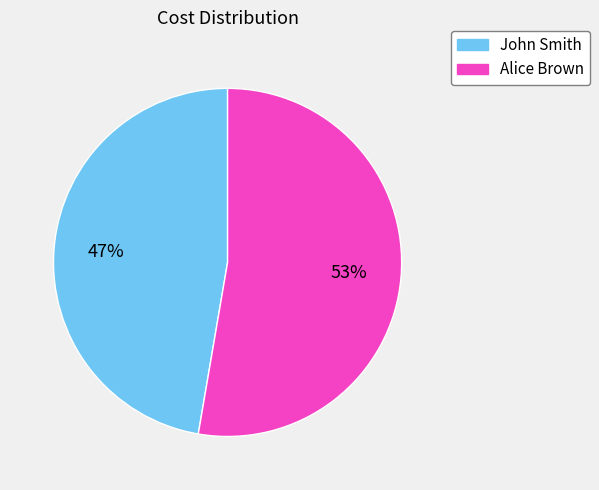

What is the majority slice?

Alice Brown